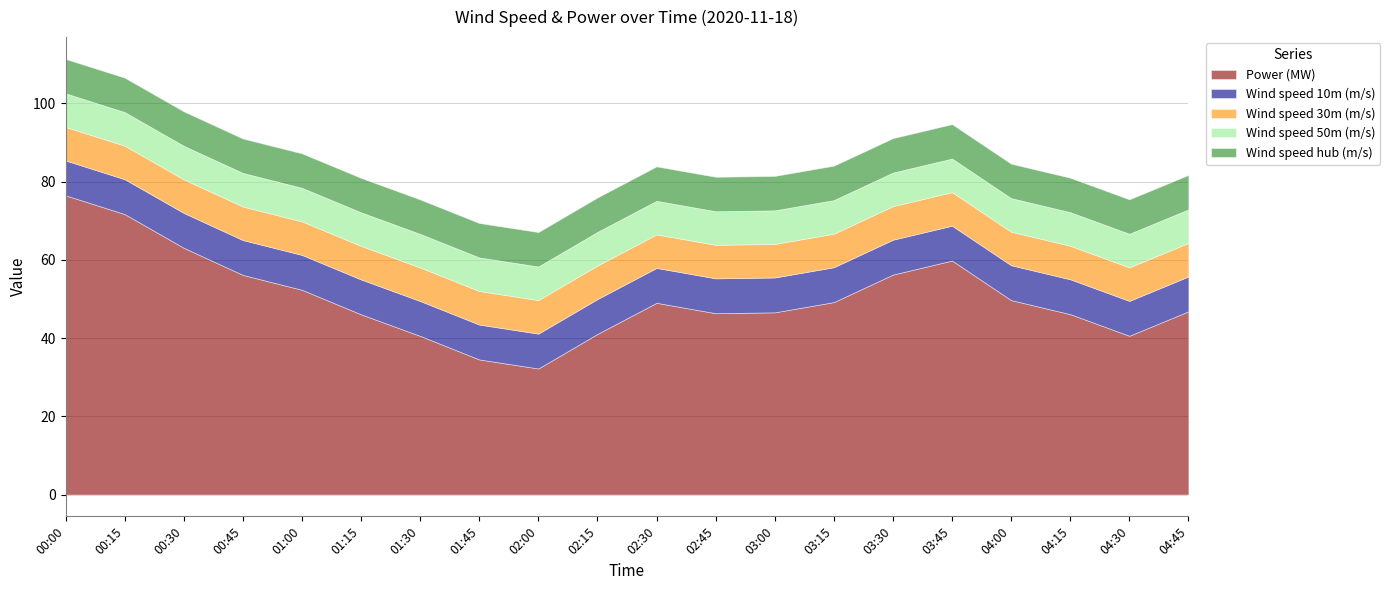

What are all the series names shown in the legend?

Power (MW), Wind speed 10m (m/s), Wind speed 30m (m/s), Wind speed 50m (m/s), Wind speed hub (m/s)